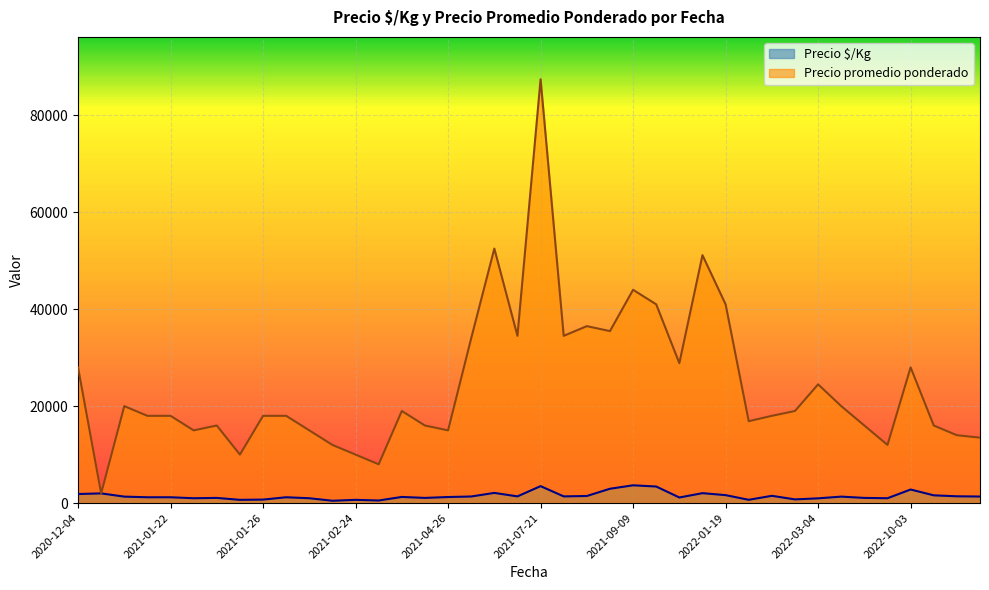

Which category has the highest value in the Precio promedio ponderado series?

2021-07-21